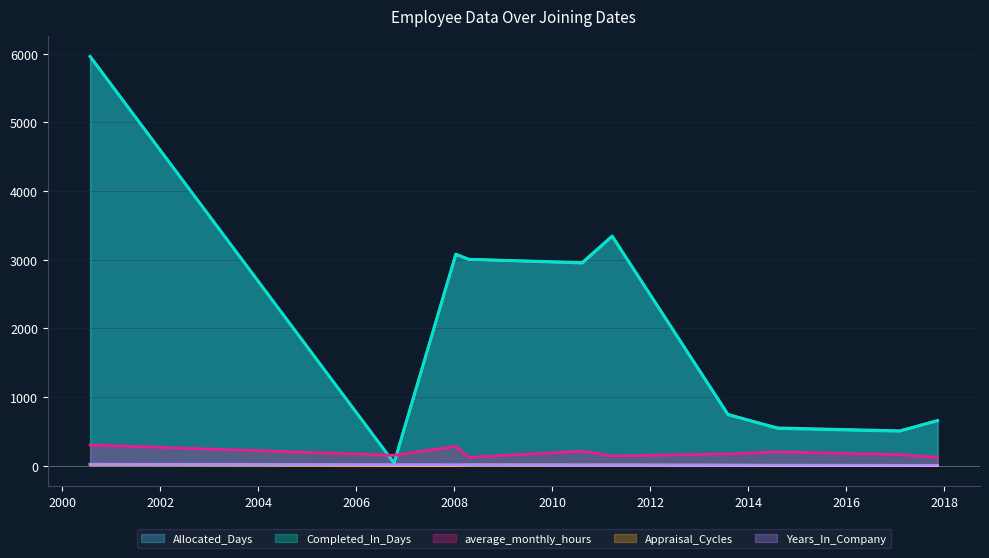

True or false: Completed_In_Days has a value of 36 at 2006-10-10.

True